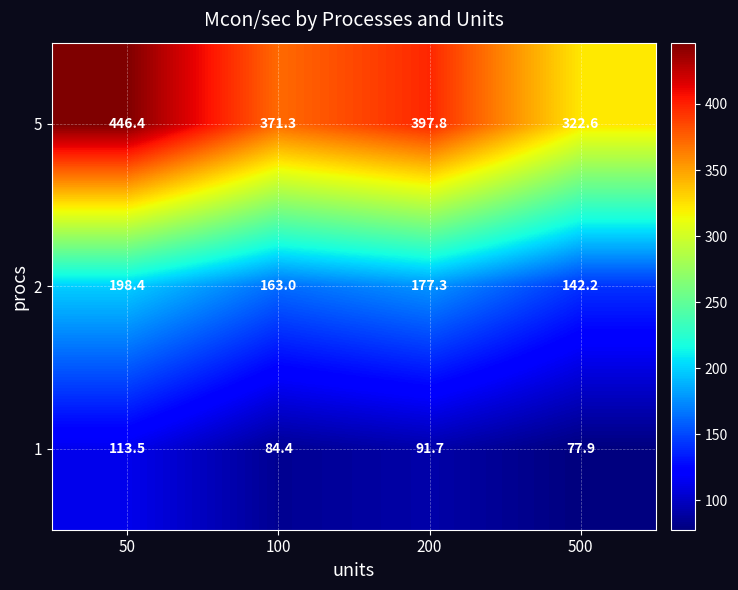

Count the number of categories in the chart.

4